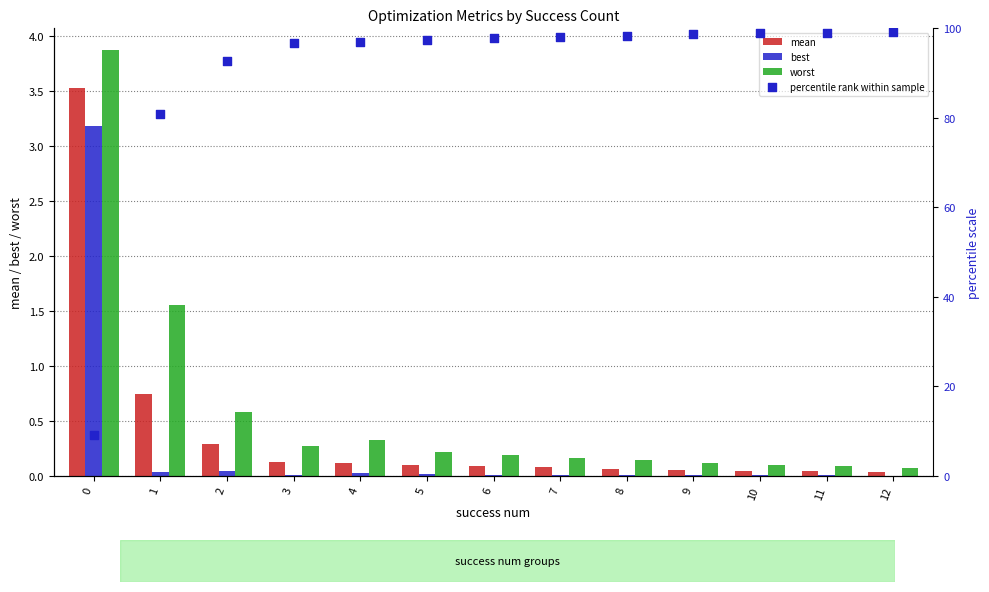

At which category is the sum across all series the highest?

12